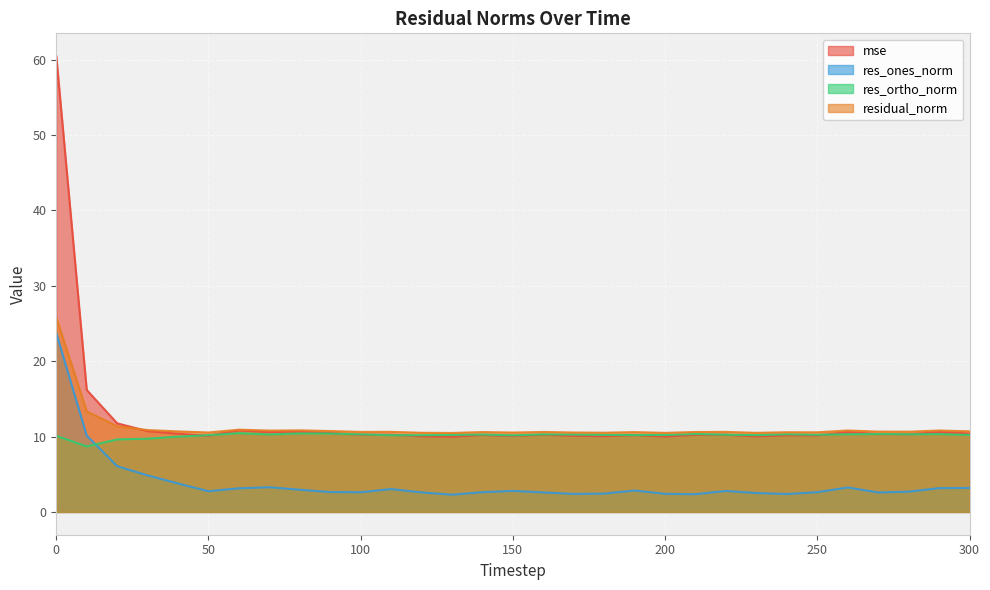

True or false: res_ortho_norm has more than 0 interior local peaks.

True